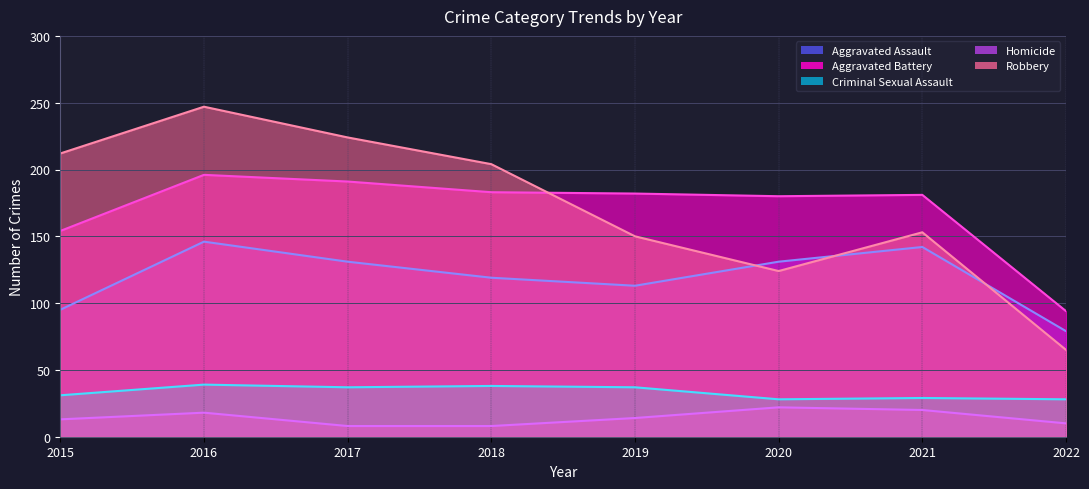

What is the difference between the maximum and minimum values in the Homicide series?

14